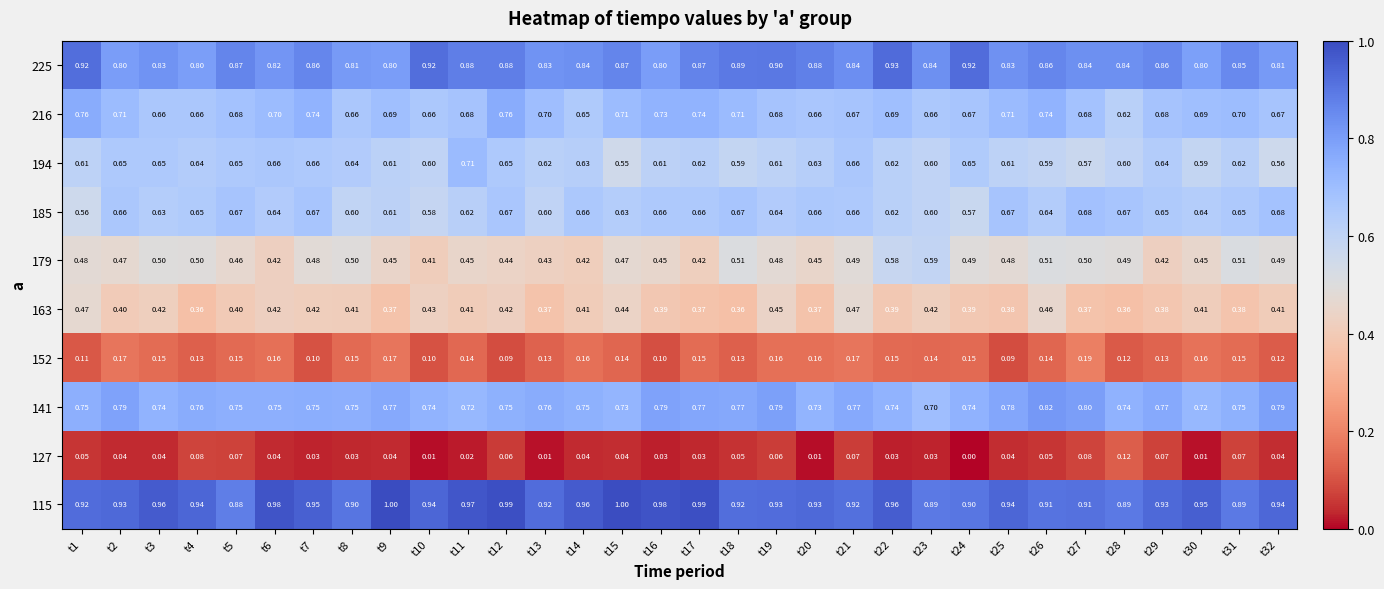

Which series has the largest range (max minus min)?

179